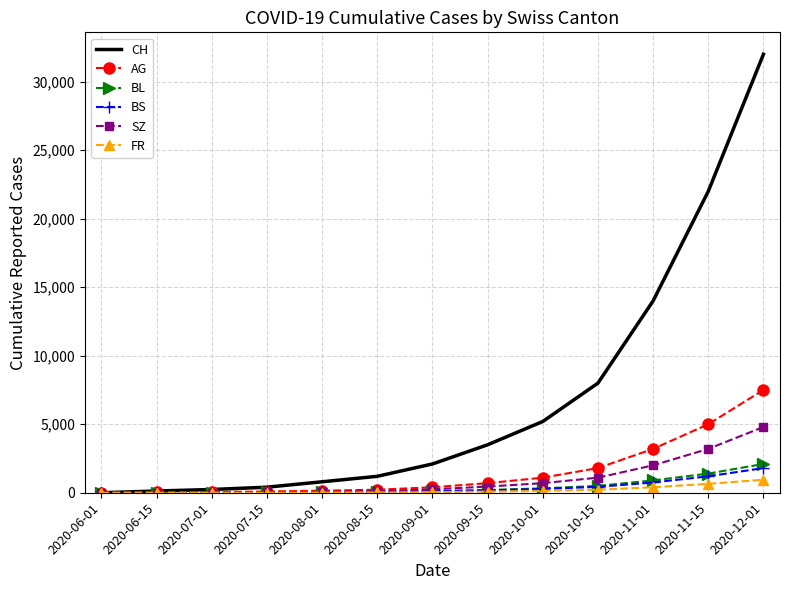

Which category has the highest value across all series?

2020-12-01